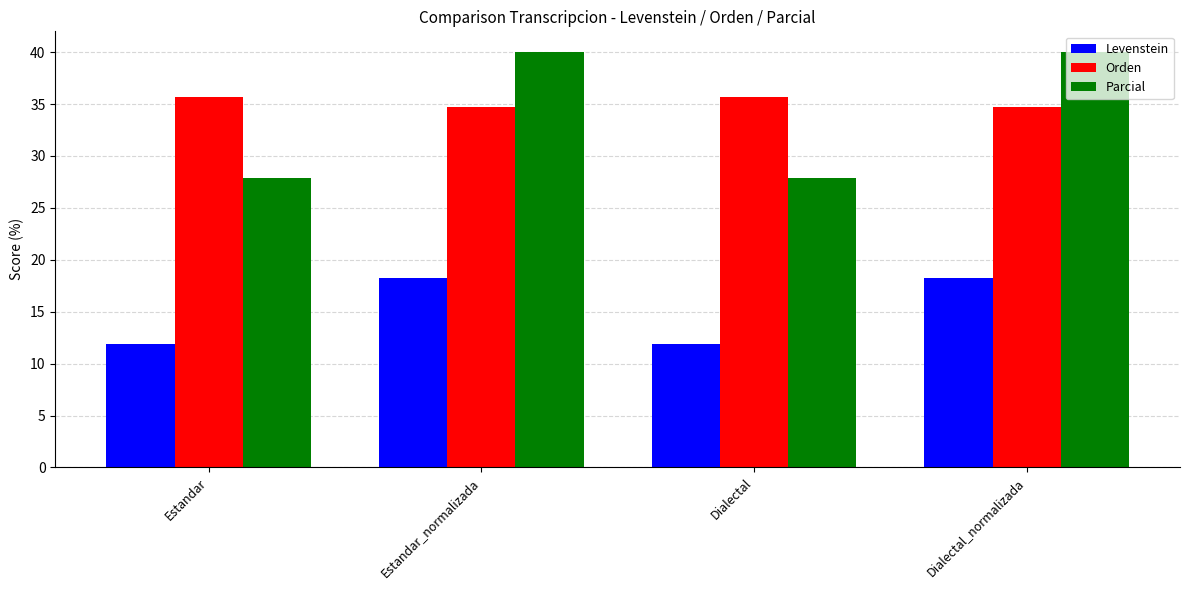

List the series in order of their peak value, lowest first.

Levenstein, Orden, Parcial